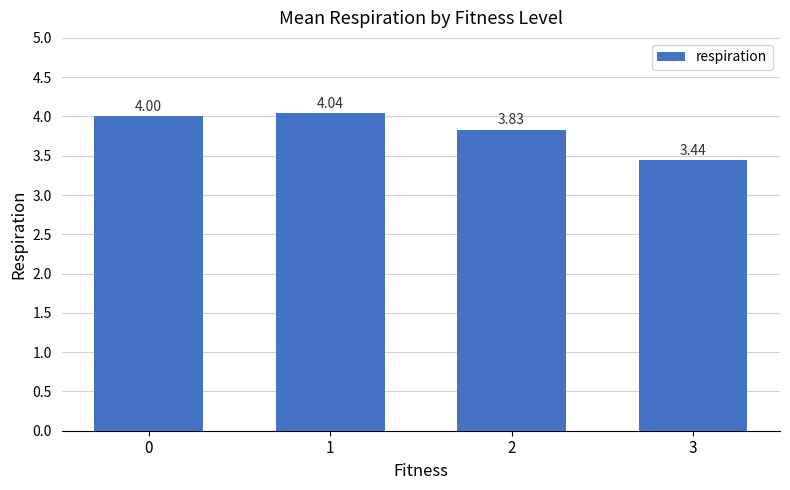

What is the difference between the maximum and minimum values?

0.6